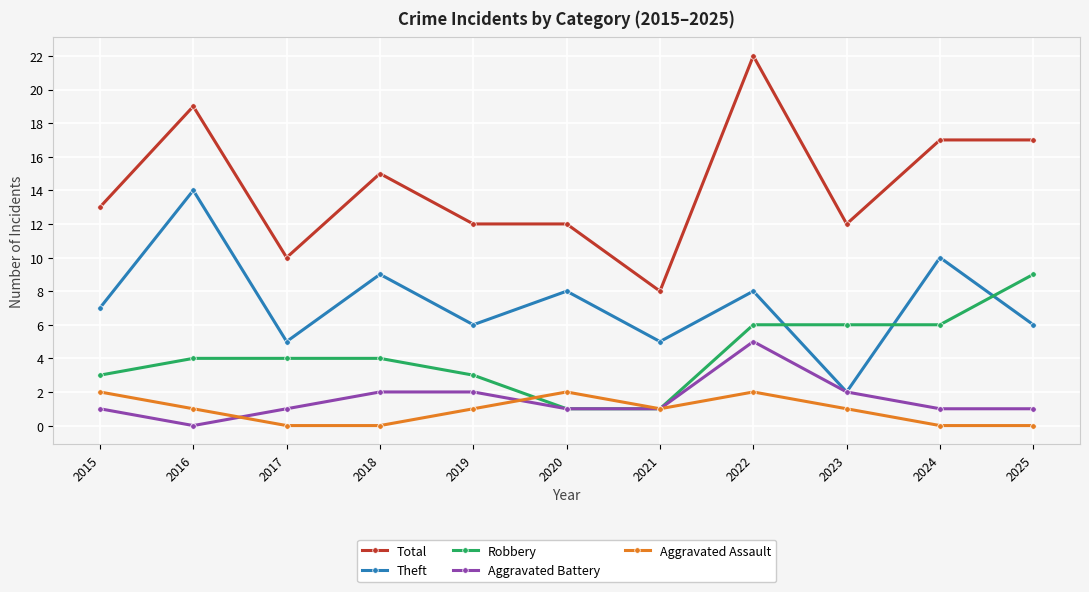

The value of Theft at 2019 is 10. True or false?

False